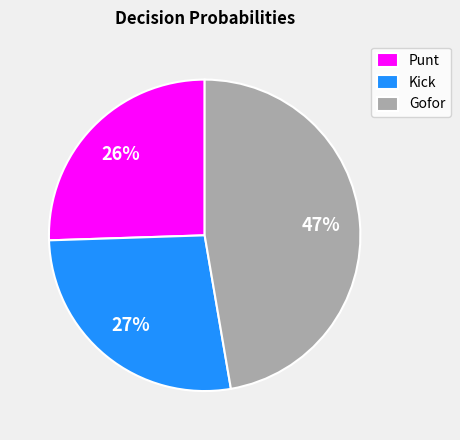

Which has a higher value, Kick or Punt?

Kick